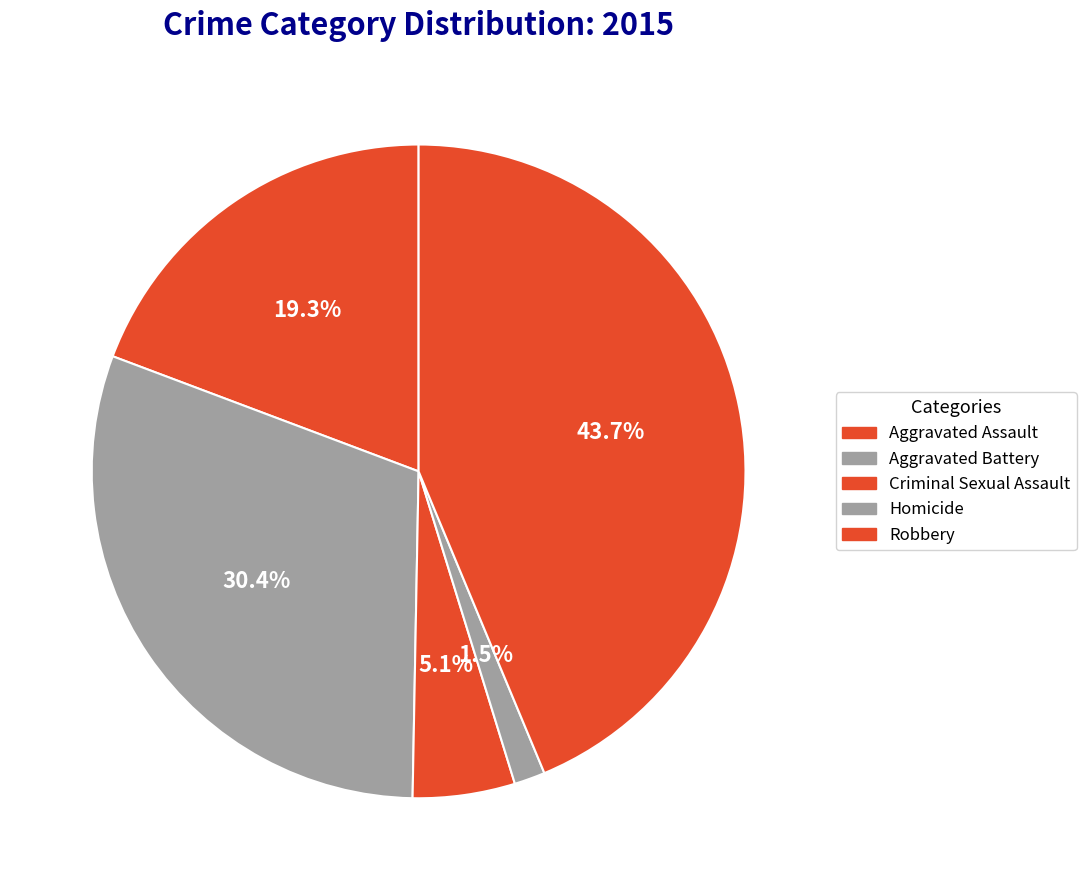

Count the number of slices in the pie.

5